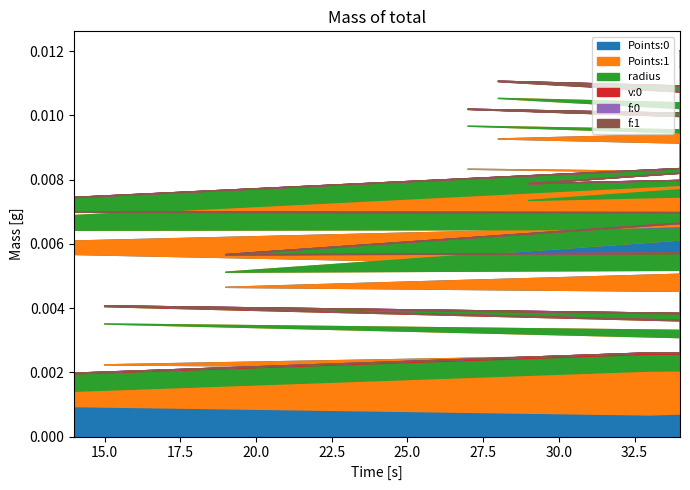

True or false: f:1 and v:0 cross at least once.

True